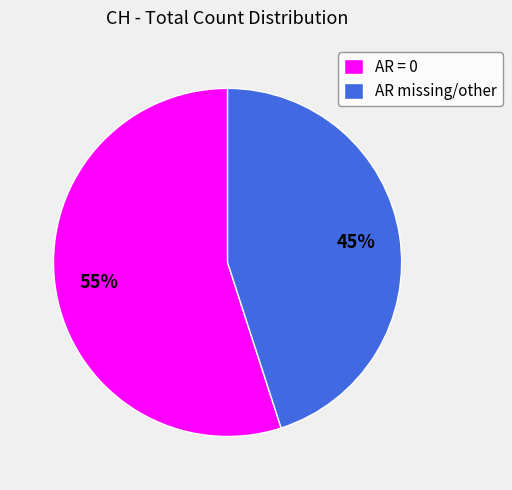

How many slices are in this pie chart?

2